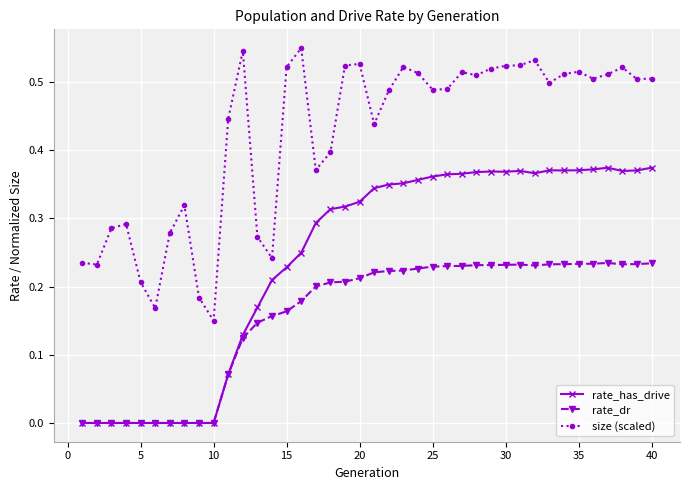

True or false: rate_dr and size (scaled) cross at least once.

False